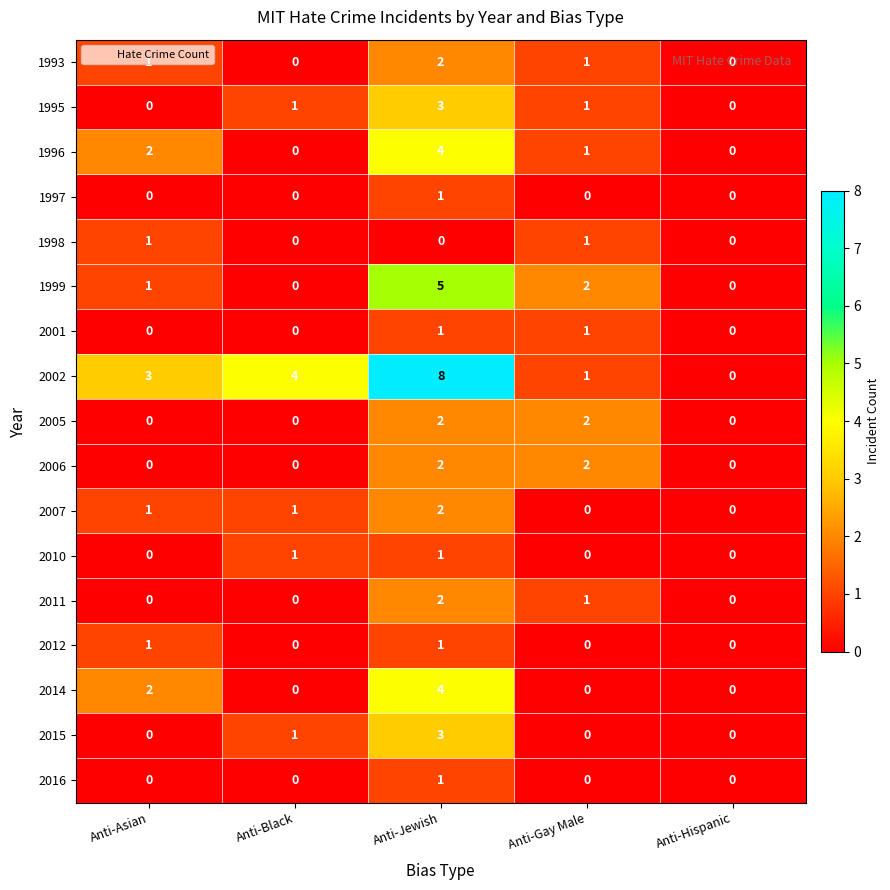

Which category has the highest value across all series?

Anti-Jewish